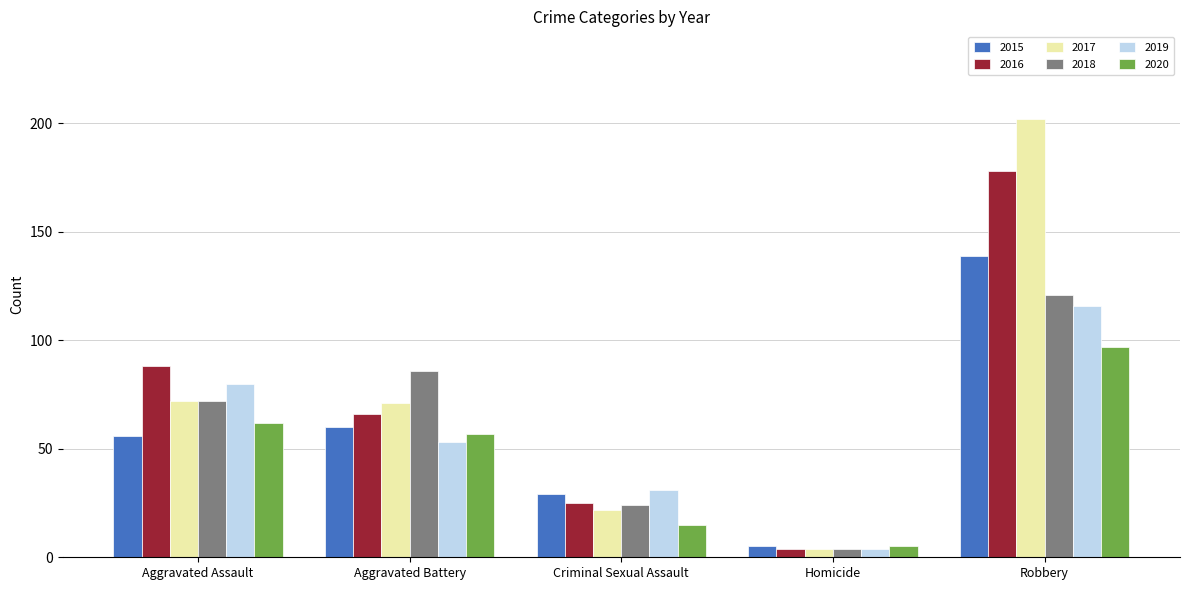

List the series in order of their peak value, lowest first.

2020, 2019, 2018, 2015, 2016, 2017